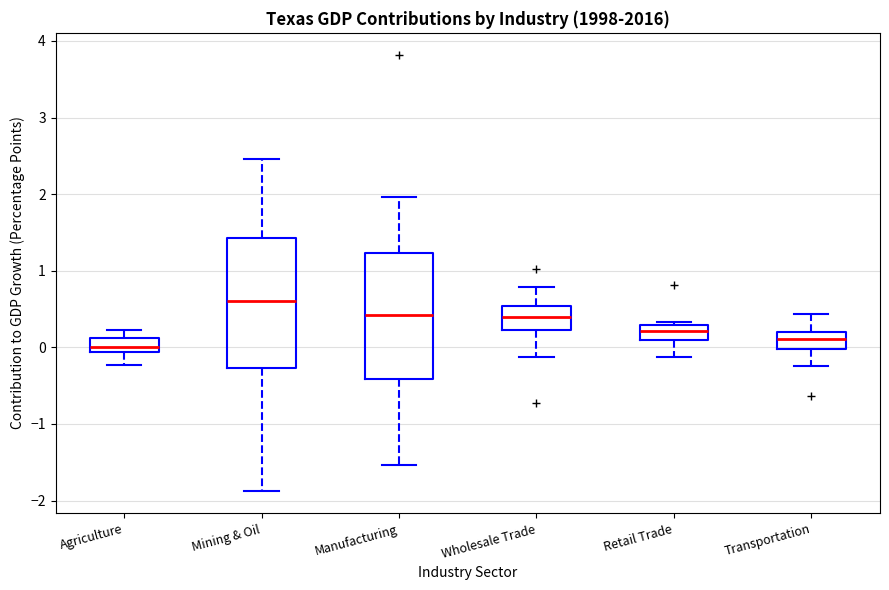

Where does the median line of the box for Agriculture sit on the y-axis? The values are not printed on the chart, so give them approximately, as read against the axis.

0.0